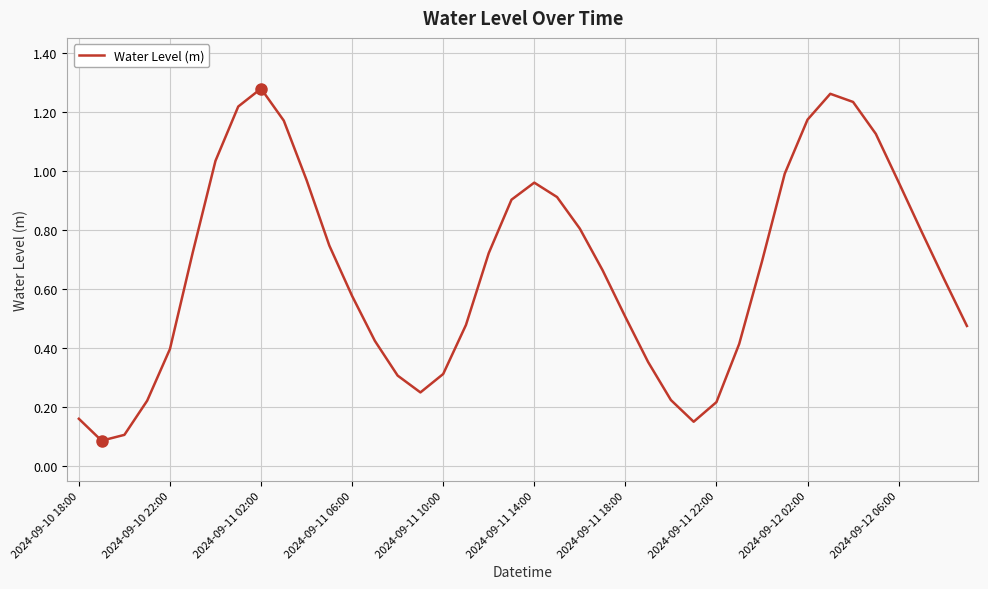

The value at 2024-09-12 02:00 is 0.5. True or false?

False